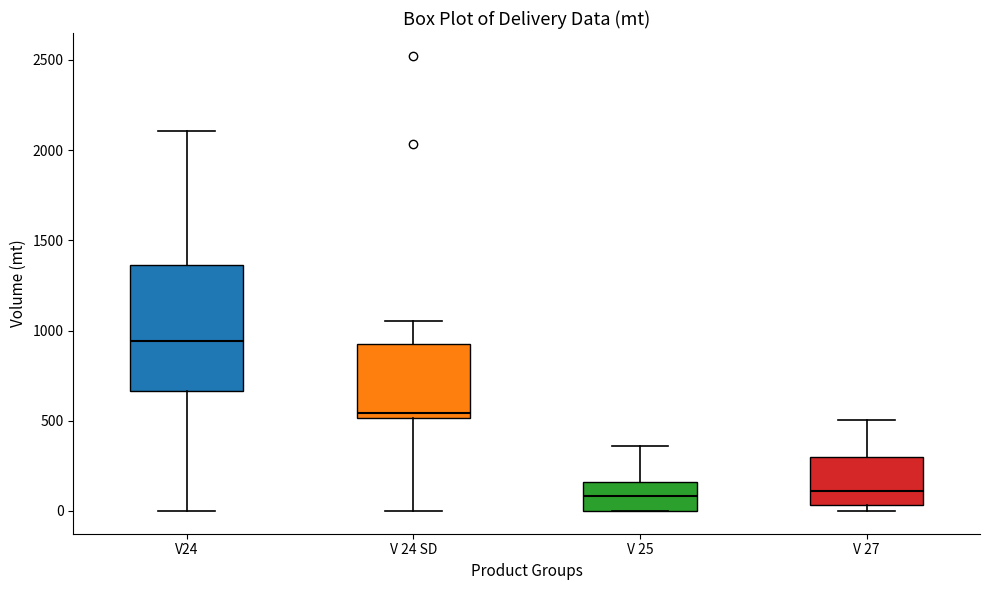

Where is the lower edge of the box for V 27 on the y-axis? The values are not printed on the chart, so give them approximately, as read against the axis.

50